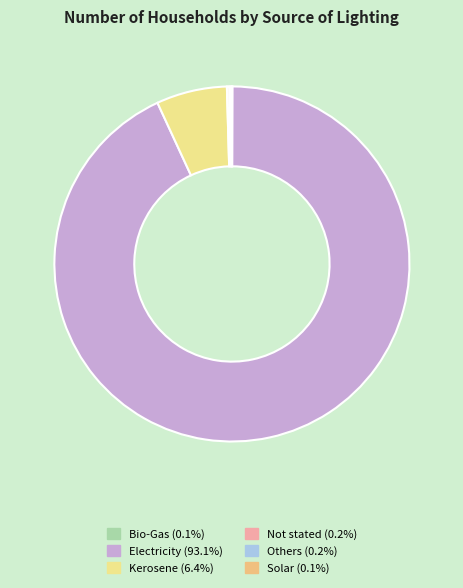

How many slices are in this pie chart?

6